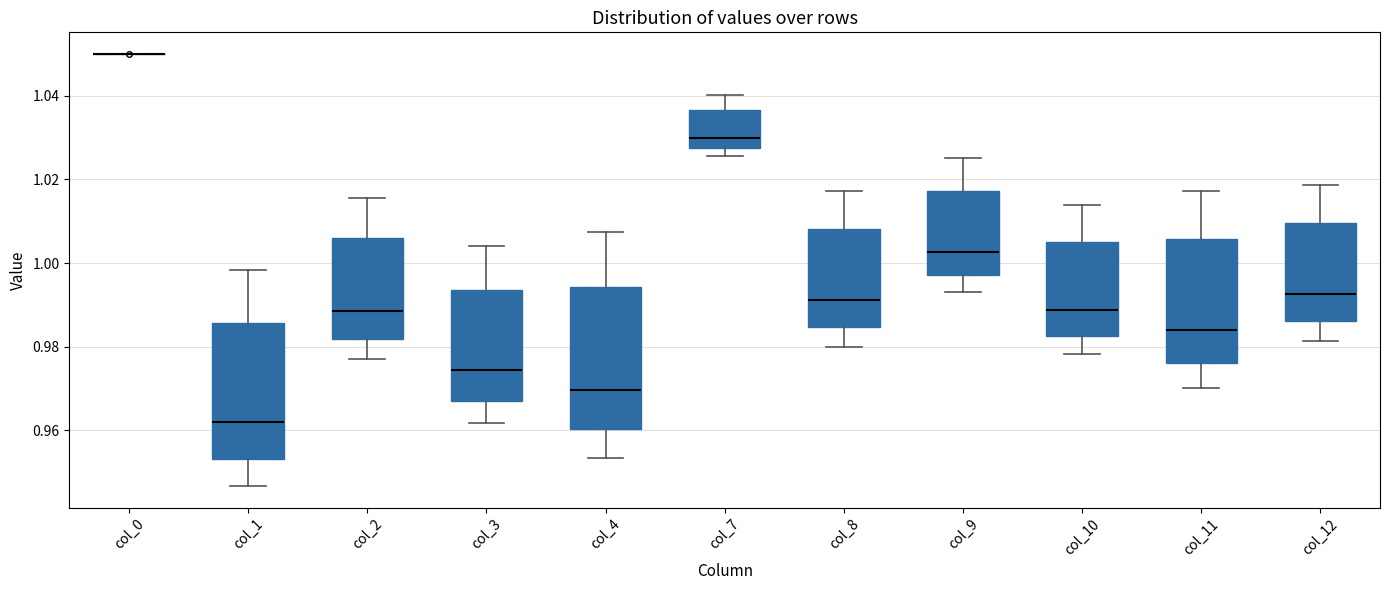

Reading left to right, read every box against the y-axis: the position of its median line, the range the box covers, and the ends of its whiskers. The values are not printed on the chart, so give them approximately, as read against the axis.

col_0: box collapsed to a line at 1.050, whiskers 1.050 to 1.050
col_1: median 0.962, box 0.954 to 0.986, whiskers 0.946 to 0.998
col_2: median 0.988, box 0.982 to 1.006, whiskers 0.978 to 1.016
col_3: median 0.974, box 0.968 to 0.994, whiskers 0.962 to 1.004
col_4: median 0.970, box 0.960 to 0.994, whiskers 0.954 to 1.008
col_7: median 1.030, box 1.028 to 1.036, whiskers 1.026 to 1.040
col_8: median 0.992, box 0.984 to 1.008, whiskers 0.980 to 1.018
col_9: median 1.002, box 0.998 to 1.018, whiskers 0.994 to 1.026
col_10: median 0.988, box 0.982 to 1.006, whiskers 0.978 to 1.014
col_11: median 0.984, box 0.976 to 1.006, whiskers 0.970 to 1.018
col_12: median 0.992, box 0.986 to 1.010, whiskers 0.982 to 1.018